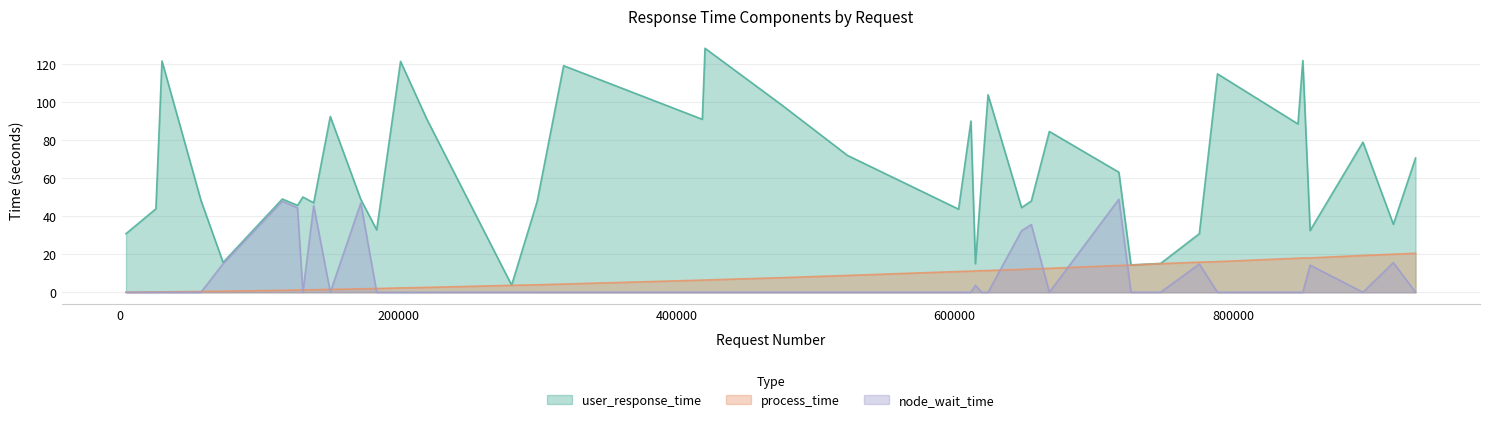

Reading left to right, what are all the values shown in this chart?

user_response_time: 726635=14.4	855374=32.4	127768=45.7	655039=47.9	747909=15.1	915192=35.7	775743=30.8	614863=15.0	281609=3.8	648026=44.5	139394=47.0	173232=48.8	116860=49.0	74293=15.7	717941=63.1	4546=30.8	602760=43.7	184654=32.8	131621=50.0	846614=88.4	931113=70.5	667979=84.5	522938=71.9	418625=90.9	25995=43.8	58409=48.2	299974=47.8	220672=90.9	475277=98.6	788800=114.7	623937=103.8	151321=92.3	850119=121.7	619361=59.5	611647=89.9	893309=78.9	318962=119.0	201793=121.3	30363=121.5	420565=128.2
process_time: 726635=14.3	855374=18.0	127768=1.2	655039=12.3	747909=15.0	915192=20.0	775743=15.8	614863=11.2	281609=3.6	648026=12.0	139394=1.3	173232=1.8	116860=1.0	74293=0.6	717941=14.1	4546=0.0	602760=10.9	184654=2.0	131621=1.2	846614=17.9	931113=20.5	667979=12.6	522938=8.8	418625=6.4	25995=0.2	58409=0.4	299974=3.9	220672=2.6	475277=7.7	788800=16.1	623937=11.4	151321=1.5	850119=18.0	619361=11.3	611647=11.1	893309=19.3	318962=4.3	201793=2.3	30363=0.2	420565=6.4
node_wait_time: 726635=0.0	855374=14.3	127768=44.3	655039=35.6	747909=0.0	915192=15.6	775743=14.9	614863=3.6	281609=0.0	648026=32.3	139394=45.5	173232=46.9	116860=47.8	74293=15.0	717941=48.9	4546=0.0	602760=0.0	184654=0.0	131621=0.0	846614=0.0	931113=0.0	667979=0.0	522938=0.0	418625=0.0	25995=0.0	58409=0.0	299974=0.0	220672=0.0	475277=0.0	788800=0.0	623937=0.0	151321=0.0	850119=0.0	619361=0.0	611647=0.0	893309=0.0	318962=0.0	201793=0.0	30363=0.0	420565=0.0